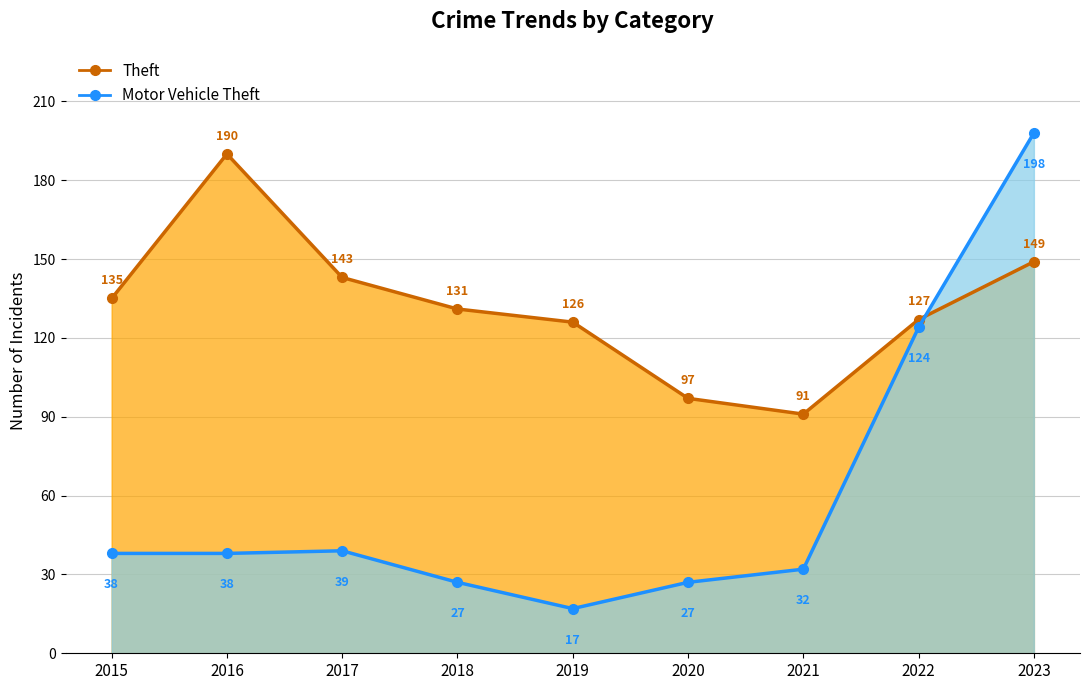

Rank the series at 2023 from highest to lowest value.

Motor Vehicle Theft, Theft